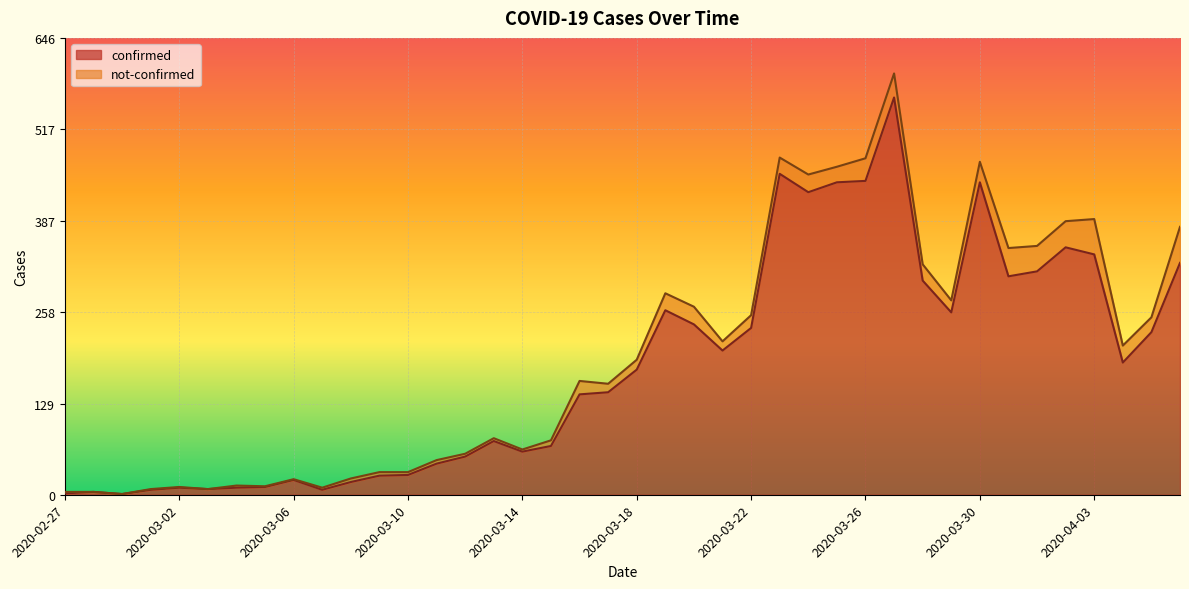

How many values exceed 177?

19